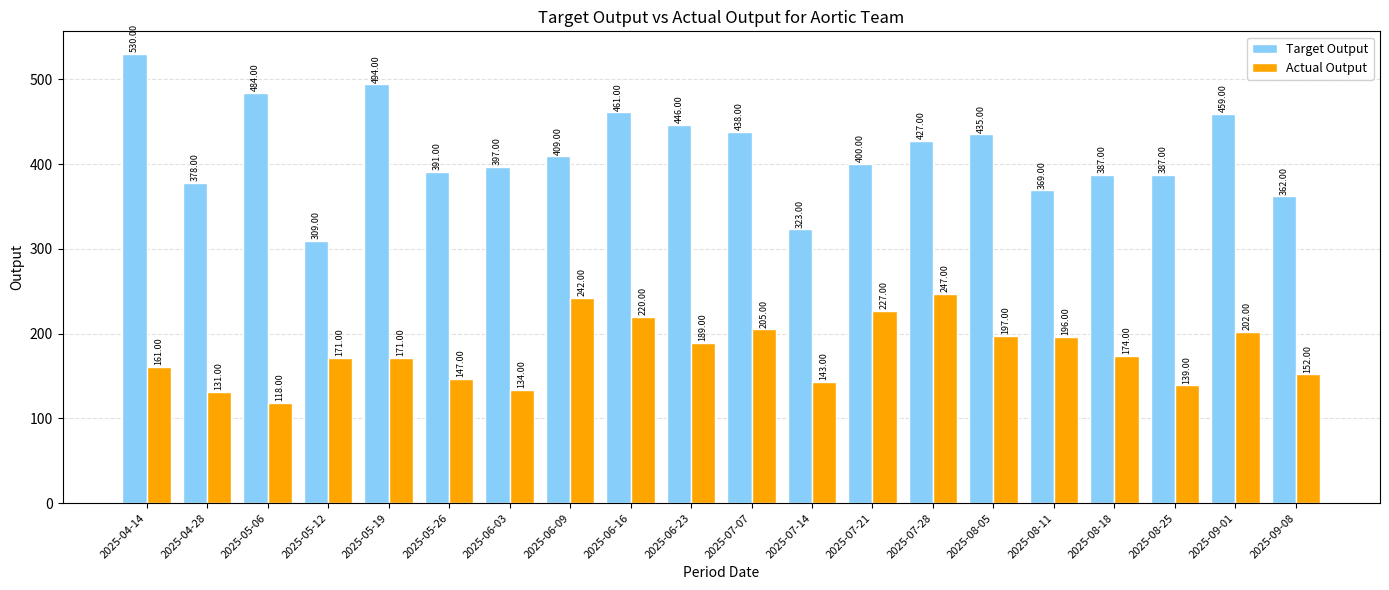

What is the highest value of the Target Output series?

530